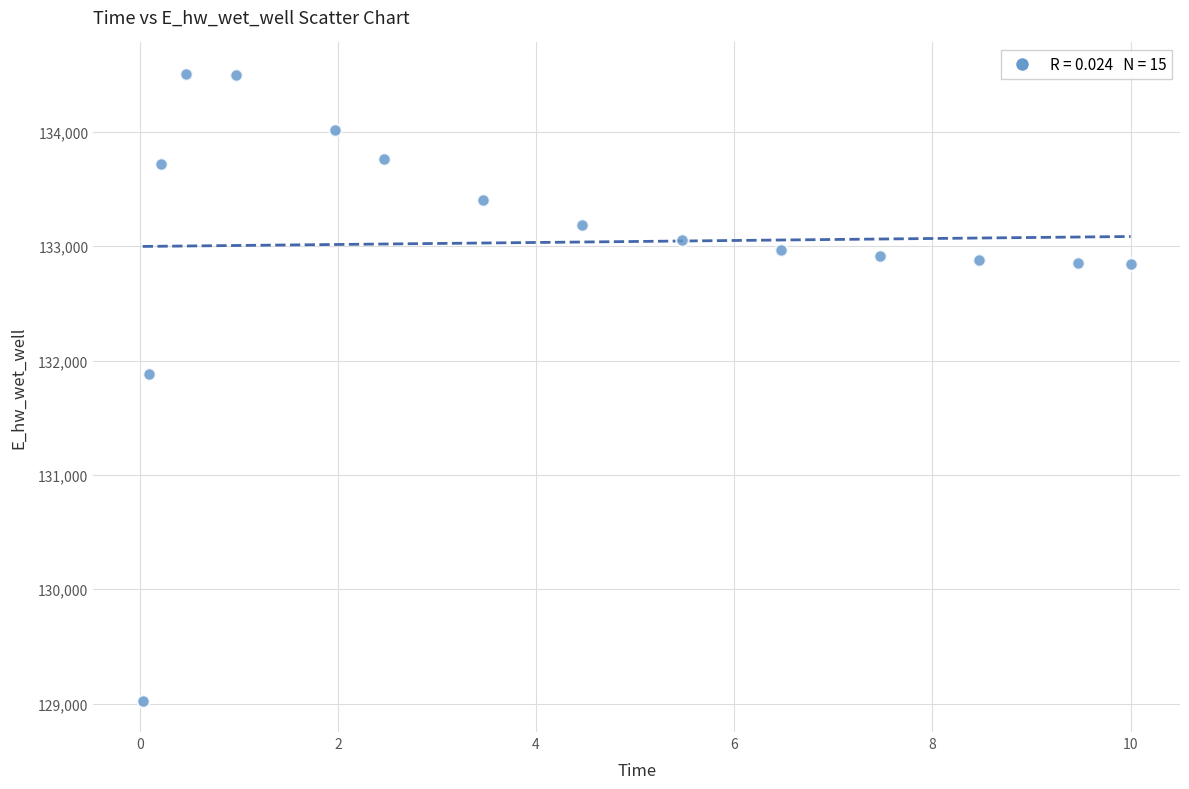

What is the range of X values (max minus min)?

10.0